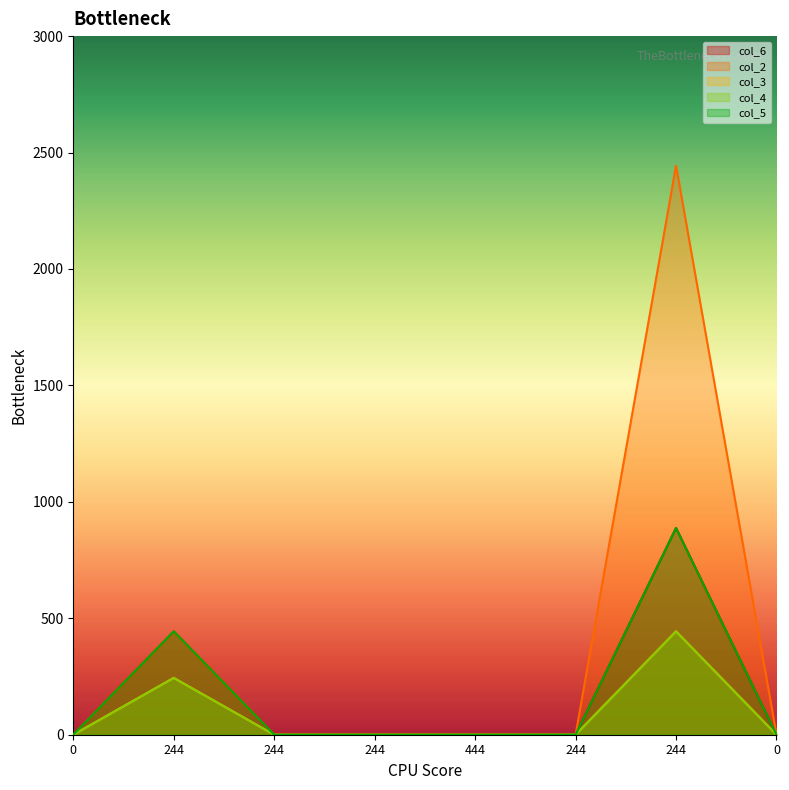

True or false: col_4 has a value of 244 at 244.

True